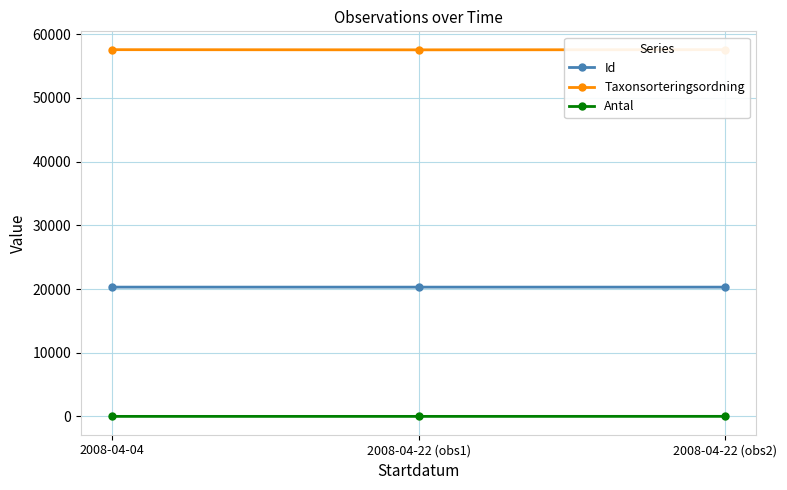

What is the smallest value displayed?

1